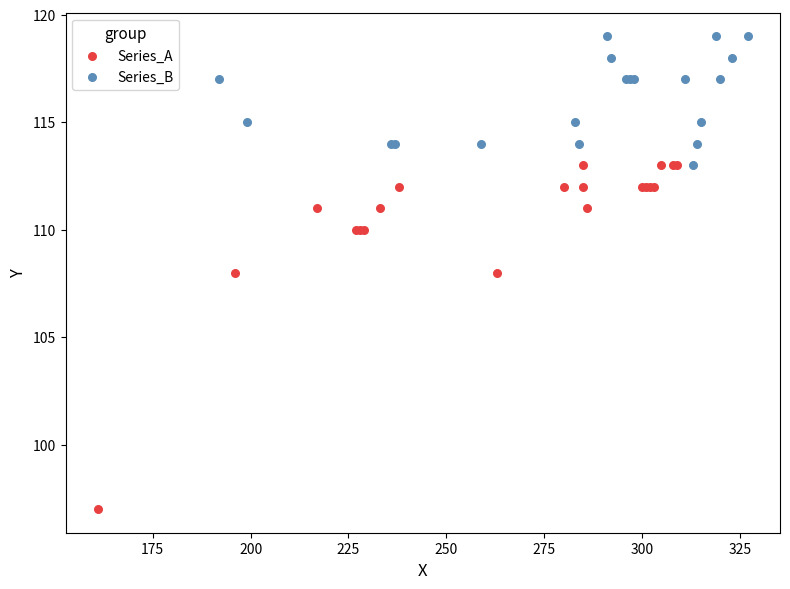

Which series has the largest Y range (max minus min)?

Series_A